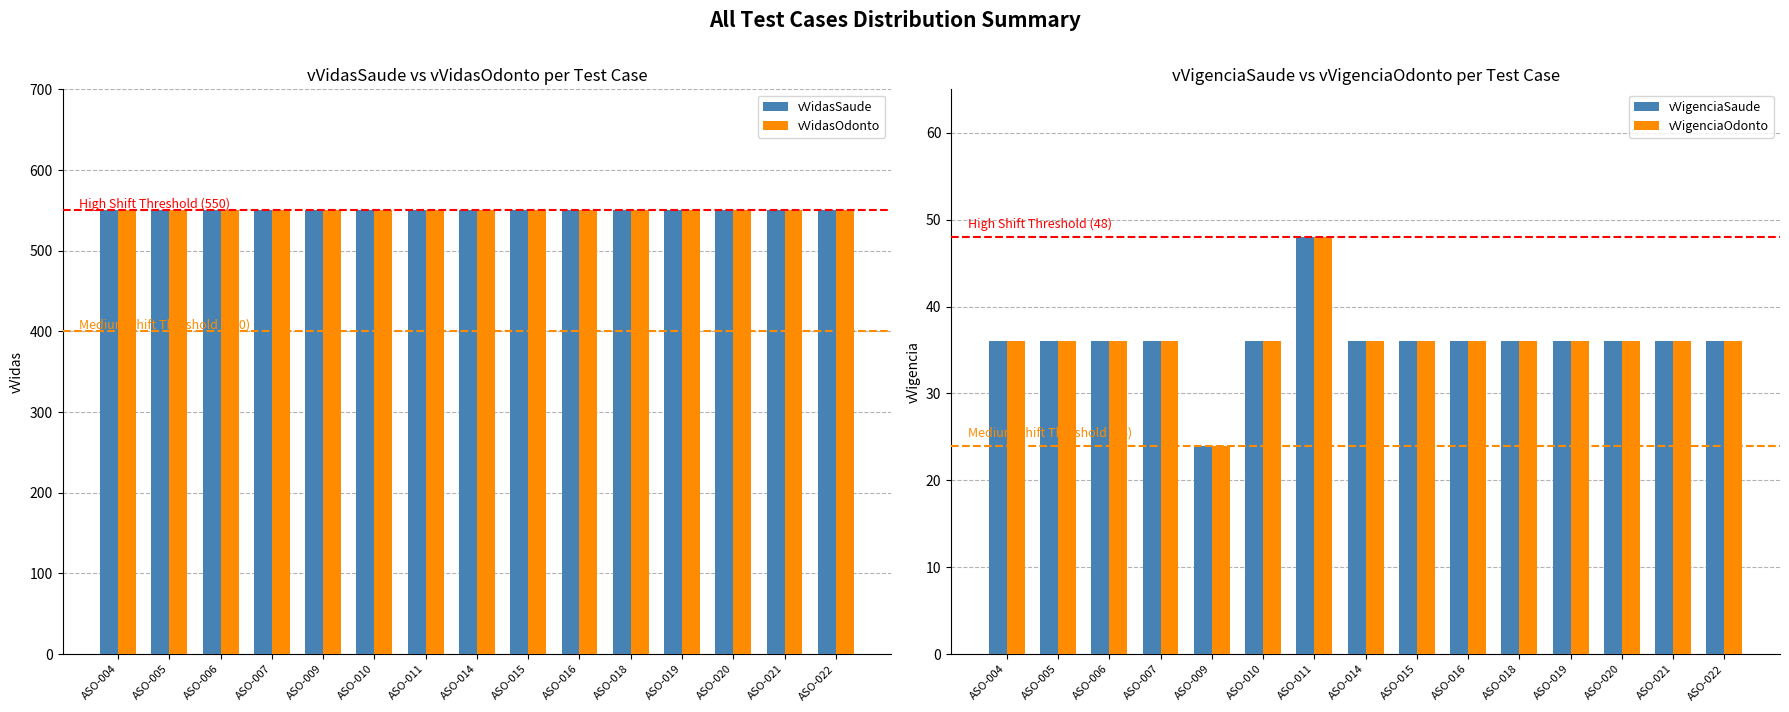

Does the chart contain any negative values?

No